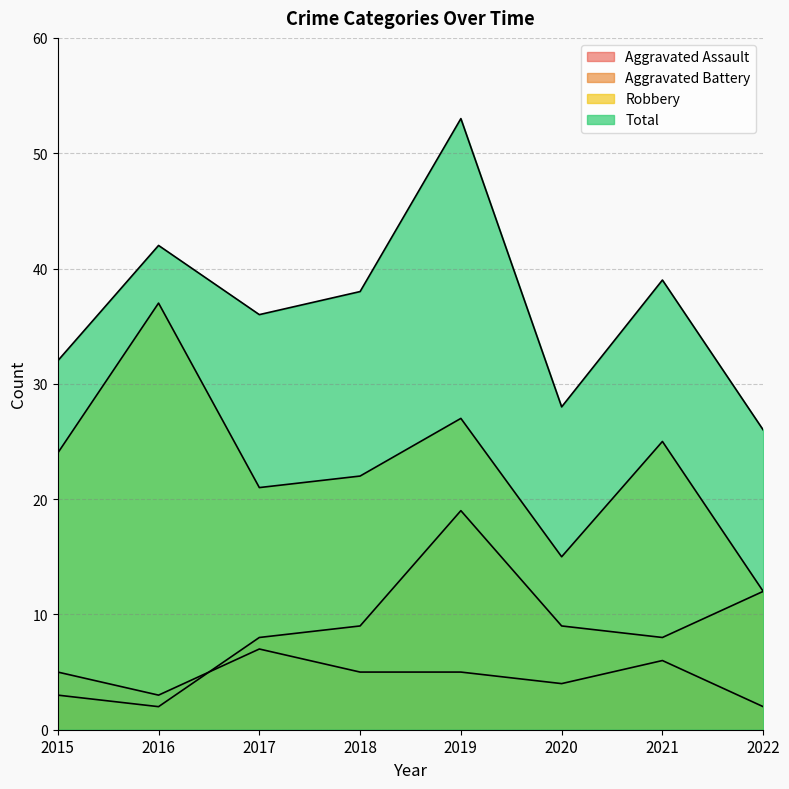

Which category has the highest value in the Robbery series?

2016